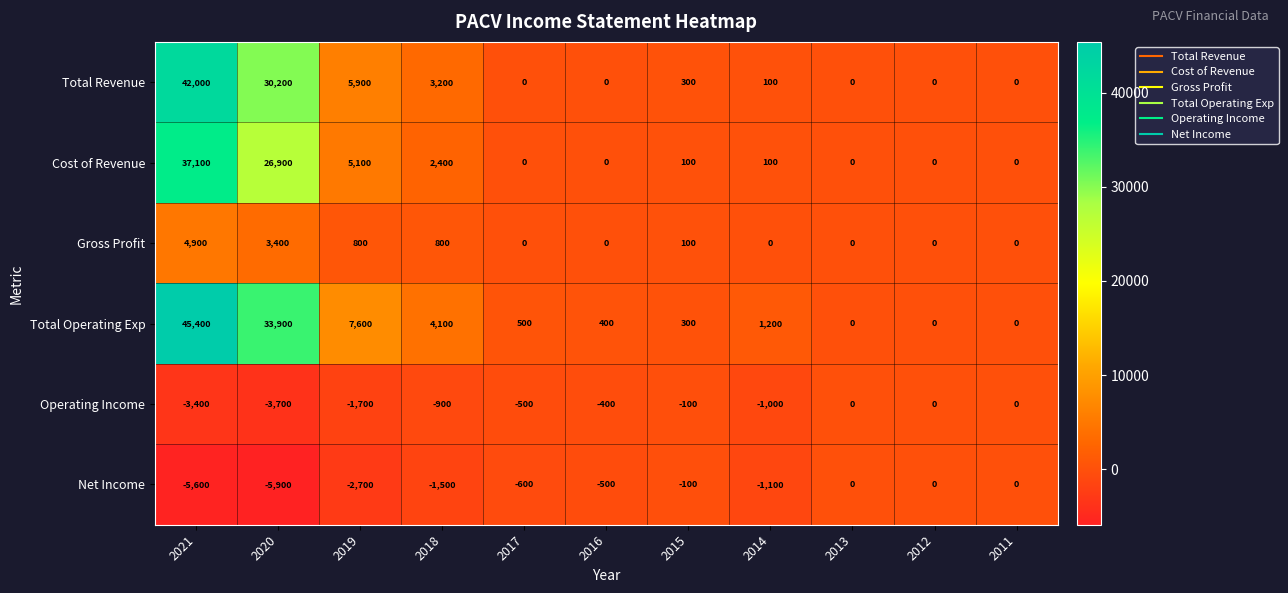

Where does the Net Income series first go above -600?

2016